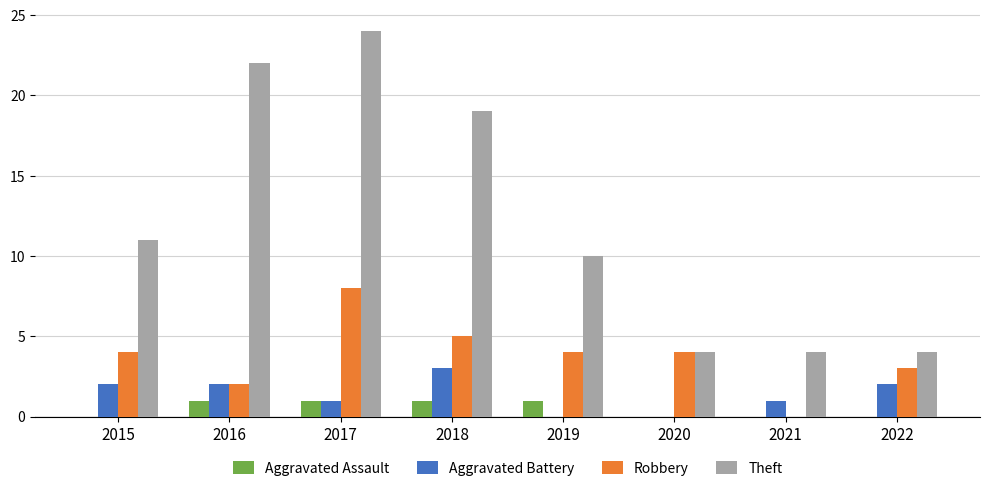

How many data points does each series have?

8